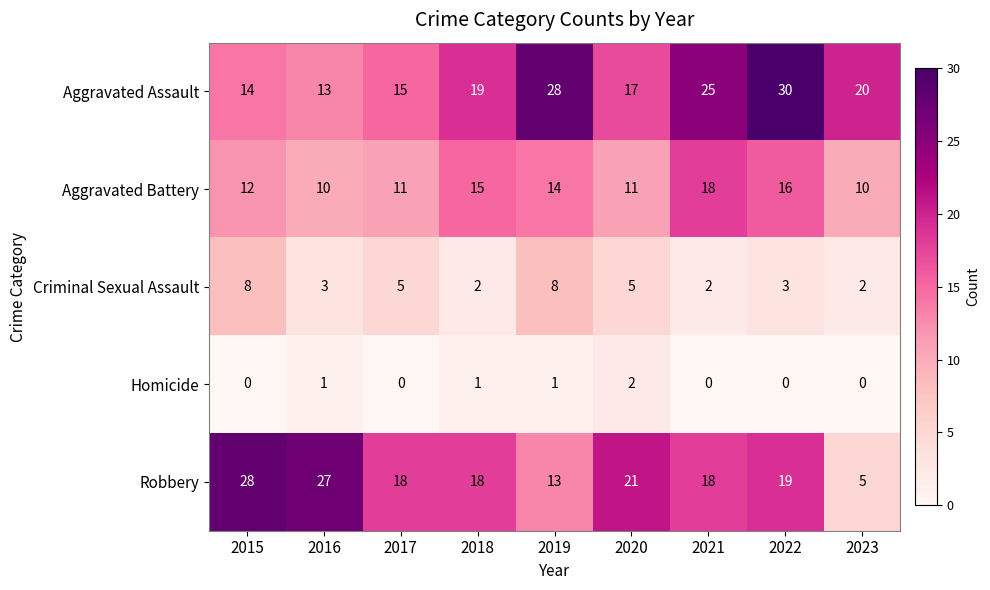

What is the average value of the Criminal Sexual Assault series?

4